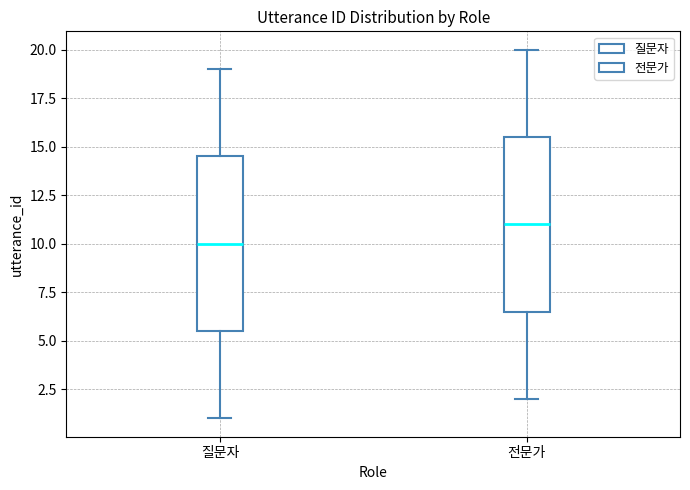

Reading left to right, transcribe this box plot: for each box, give where its median line is, the range the box spans, and where its two whiskers end, as read against the y-axis. The values are not printed on the chart, so give them approximately, as read against the axis.

질문자: median 10.0, box 5.5 to 14.5, whiskers 1.0 to 19.0
전문가: median 11.0, box 6.5 to 15.5, whiskers 2.0 to 20.0